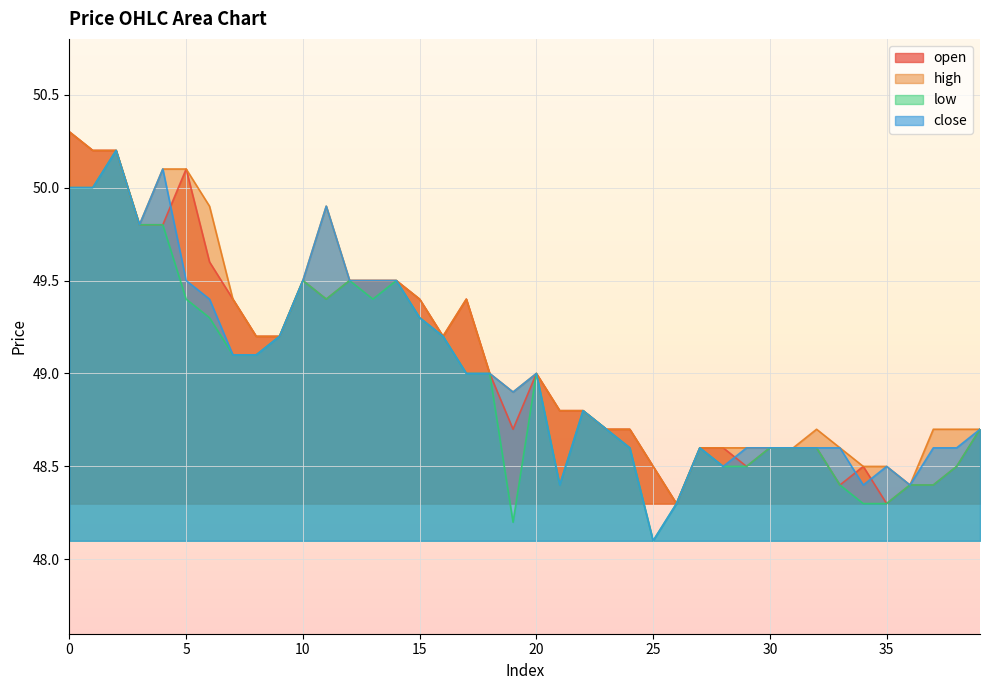

Where is low nearest to the value 49?

17